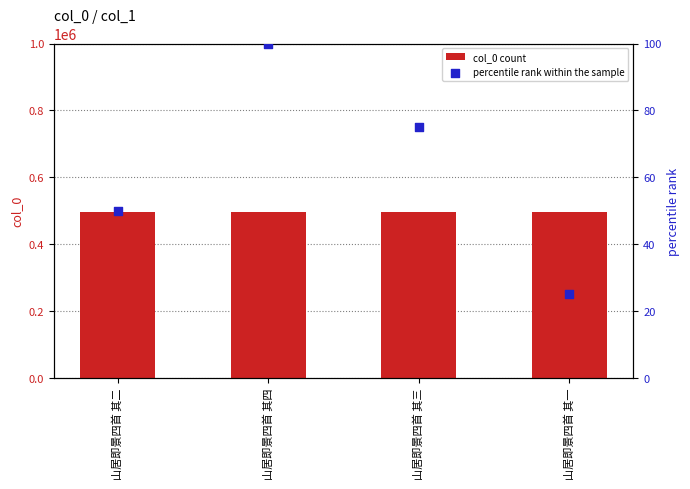

What are all the series names shown in the legend?

col_0 count, percentile rank within the sample